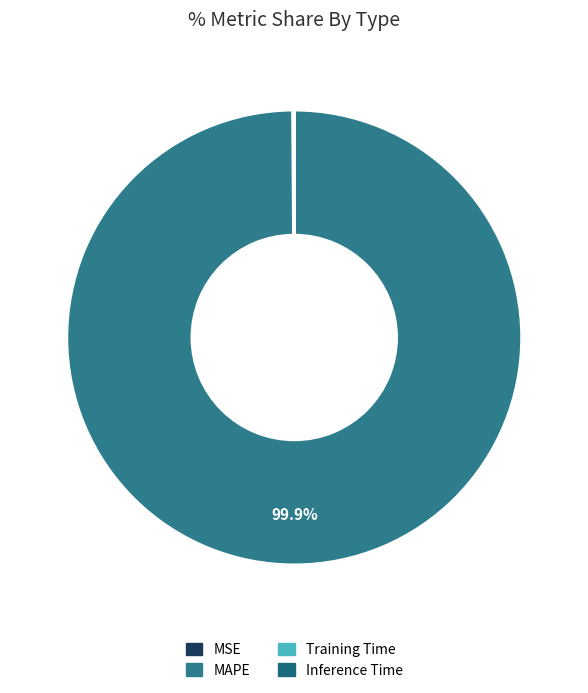

Combined, do Inference Time and MAPE account for over 50%?

Yes